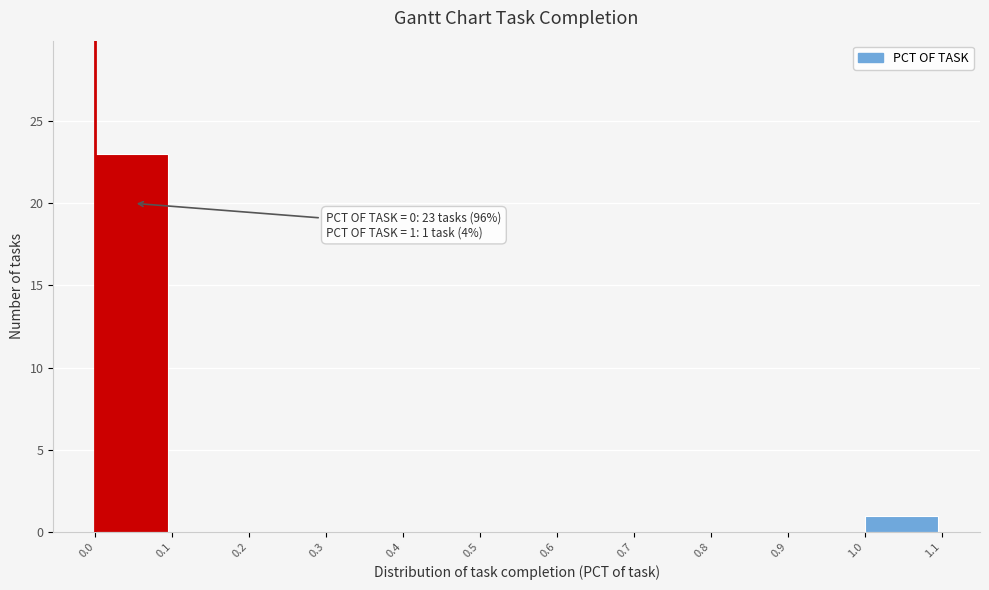

Over which range of the x-axis is the bar tallest?

0.0 to 0.1